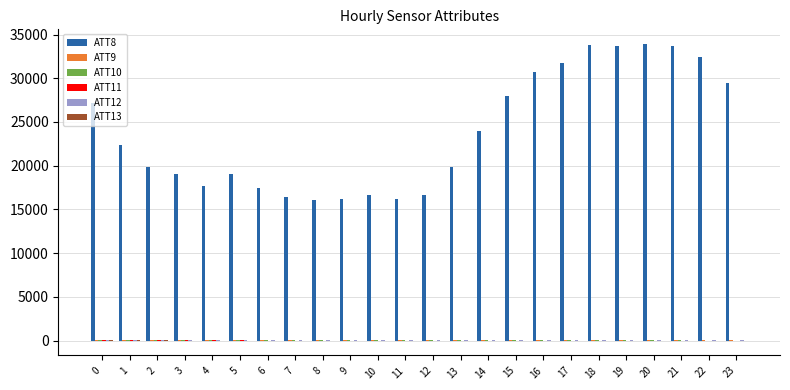

Which series has the largest total across all categories?

ATT8